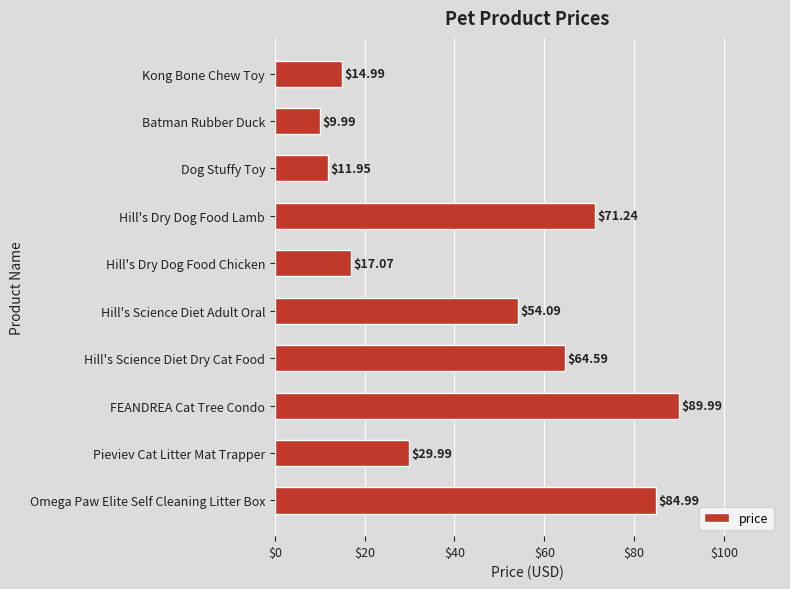

Where is the data nearest to the value 49?

Hill's Science Diet Adult Oral